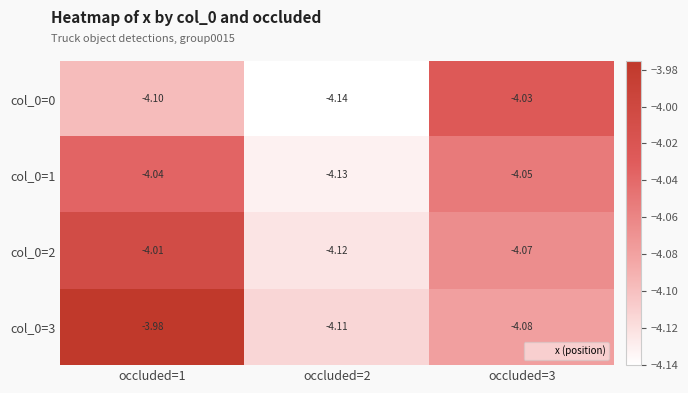

Is the value of col_0=2 at occluded=1 greater than the value of col_0=3 at occluded=1?

No